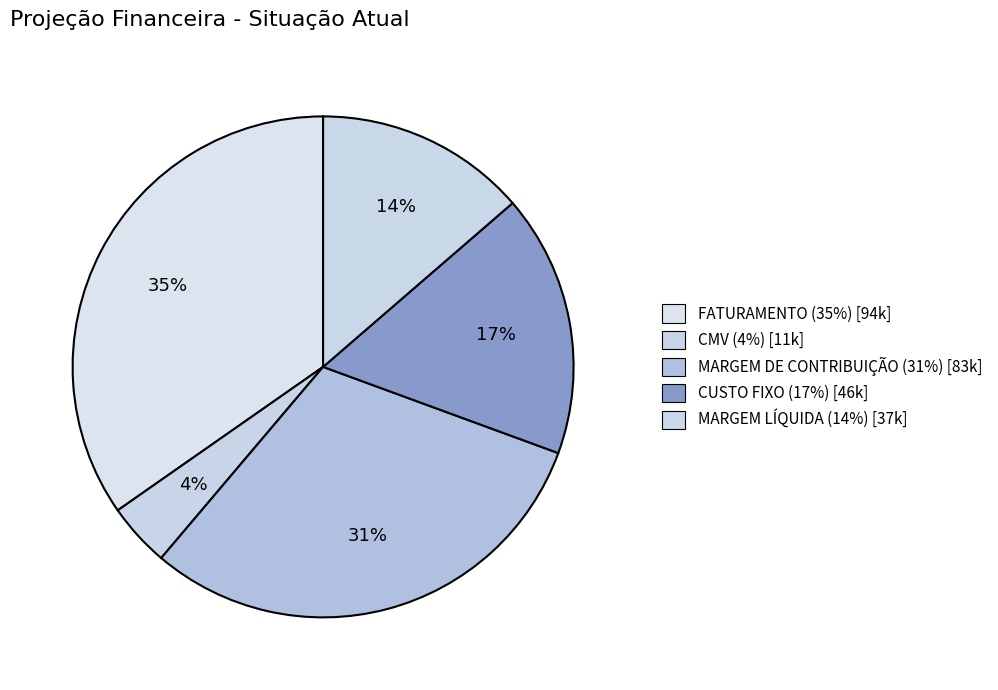

How many slices are in this pie chart?

5